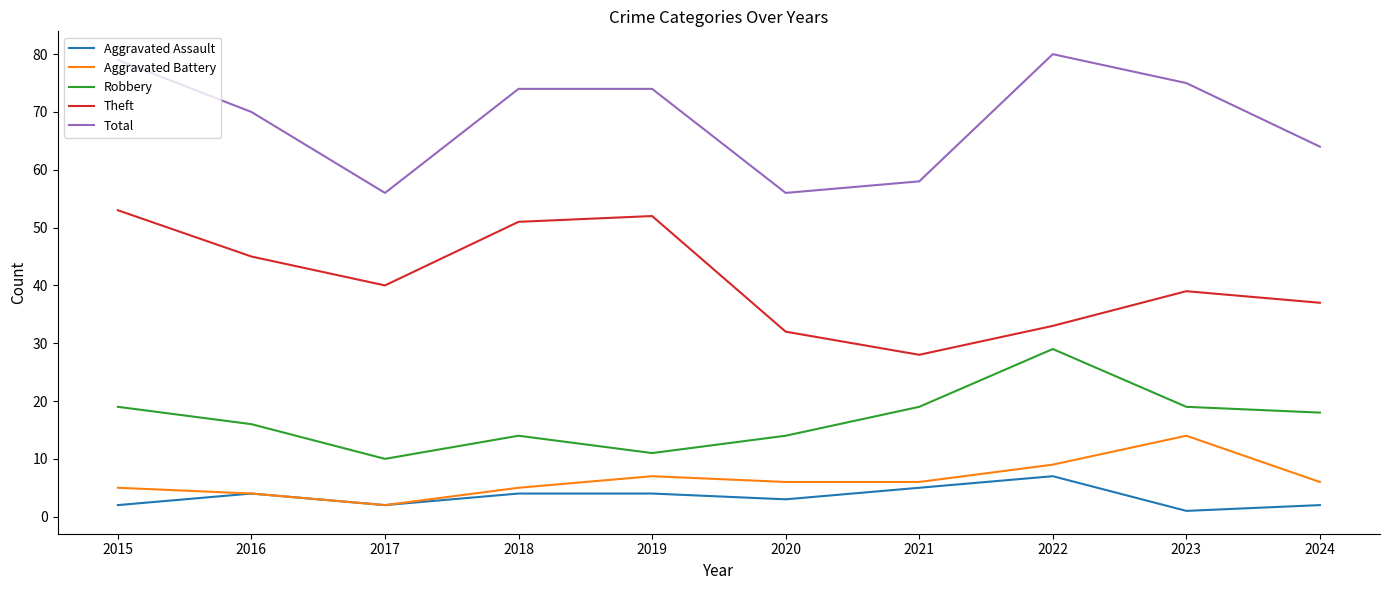

What is the difference between the maximum and minimum values in the Aggravated Assault series?

6